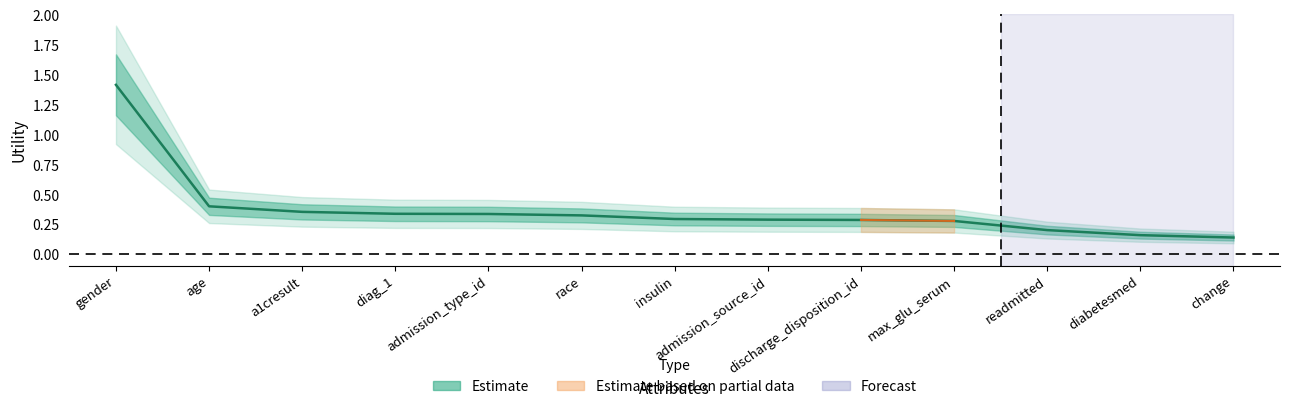

What is the value of the 9th point from the left?

0.3